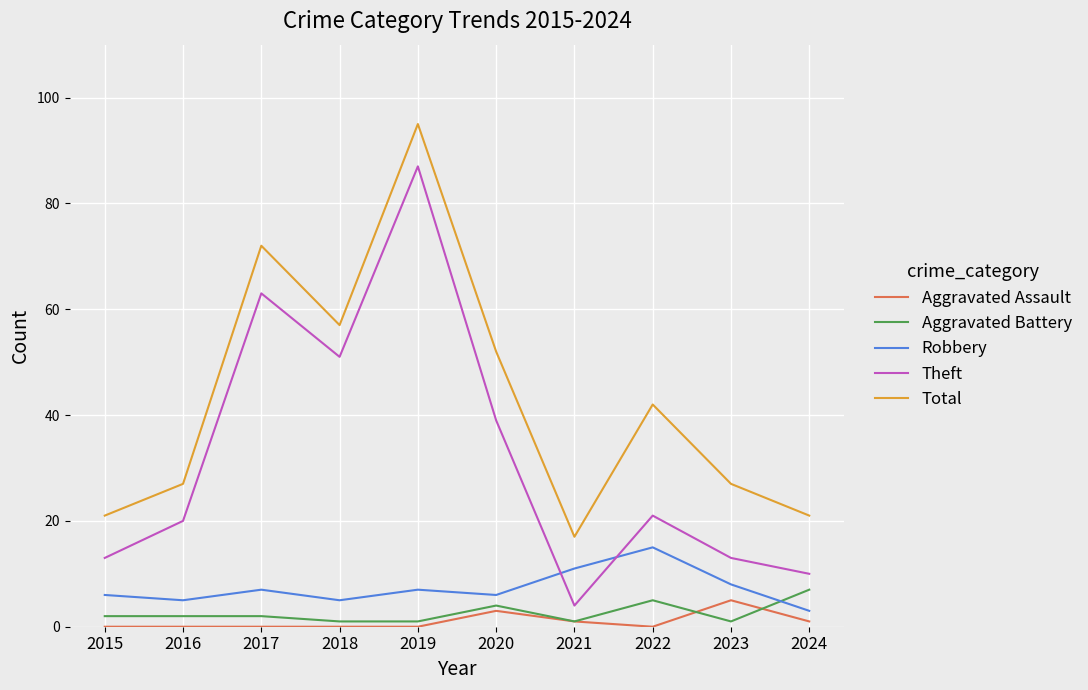

Between 2018 and 2022, which series saw the biggest shift?

Theft